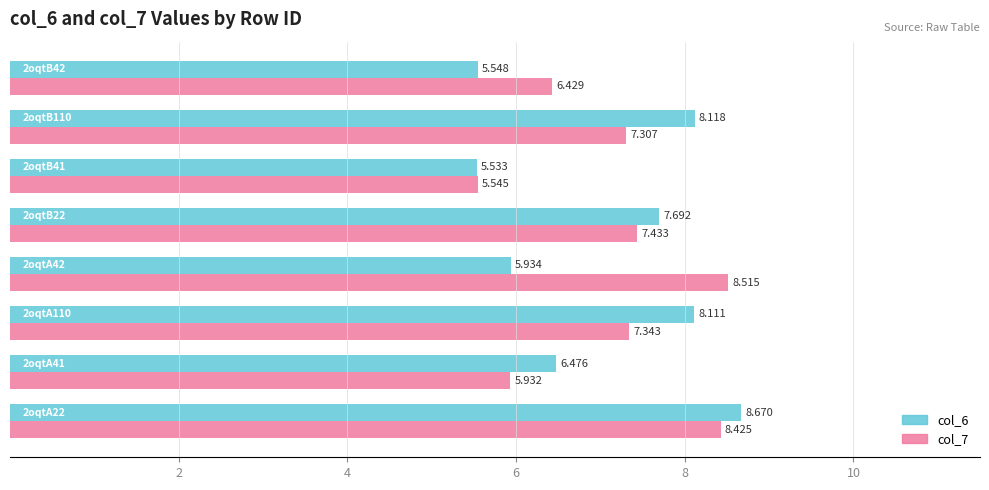

What is the minimum value for col_7?

5.5